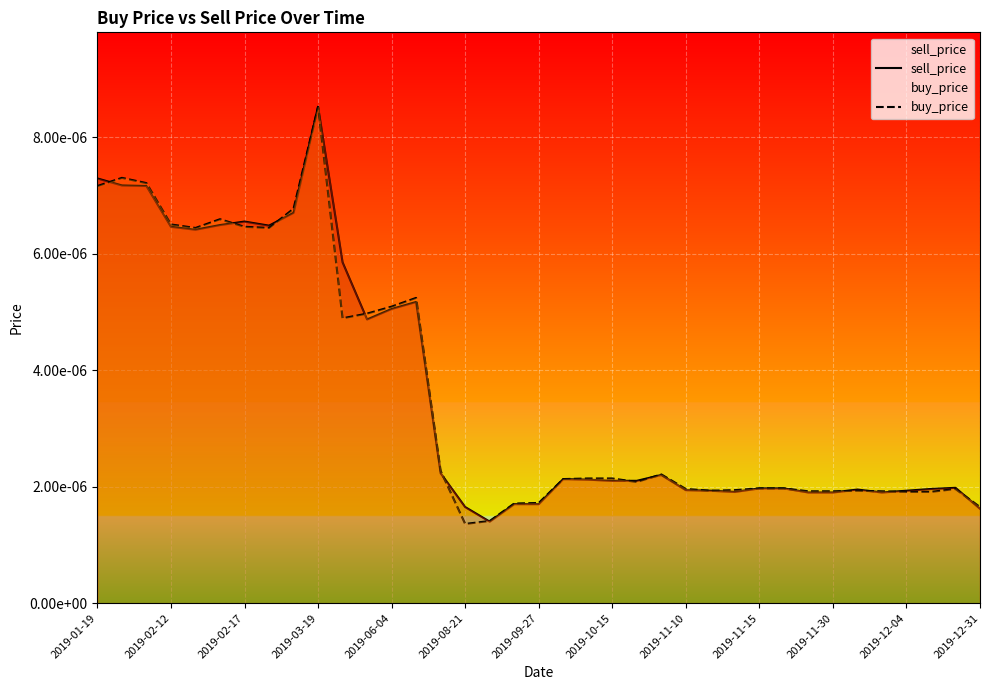

Which category has the highest value in the buy_price series?

2019-03-19